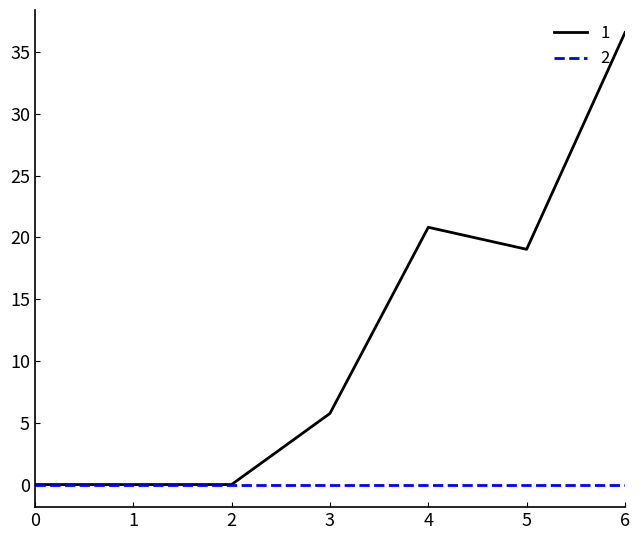

Count the number of data series in this chart.

2